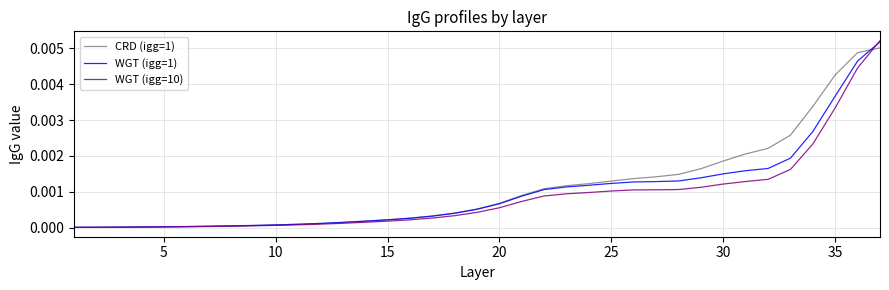

True or false: WGT (igg=1) has more than 0 points higher than both neighbors.

False